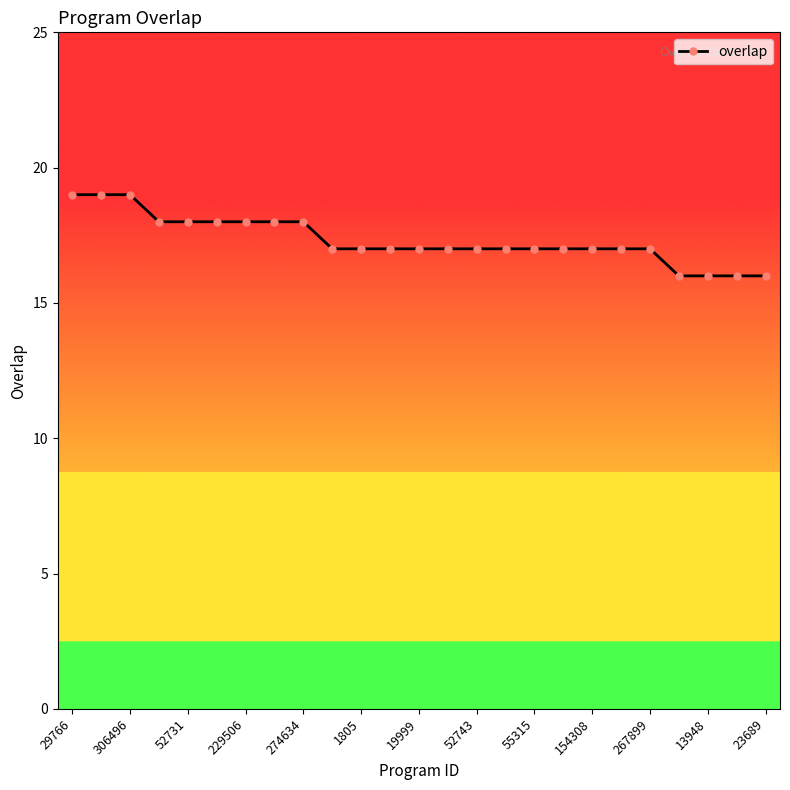

Count the values in the range 17 to 18.

18